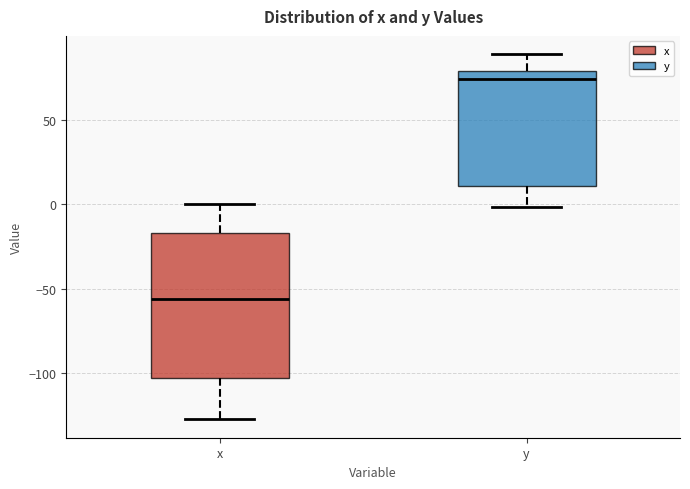

Where does the median line of the box for y sit on the y-axis? The values are not printed on the chart, so give them approximately, as read against the axis.

75